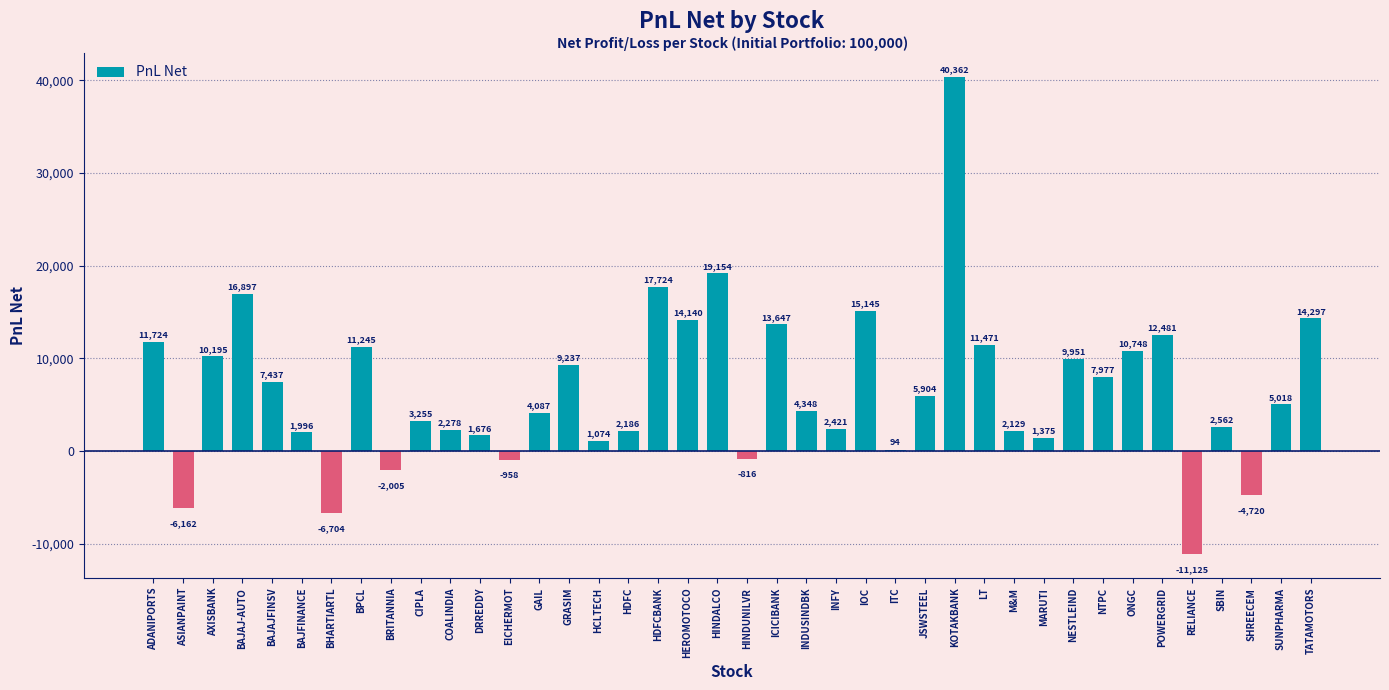

Are the bars horizontal?

No